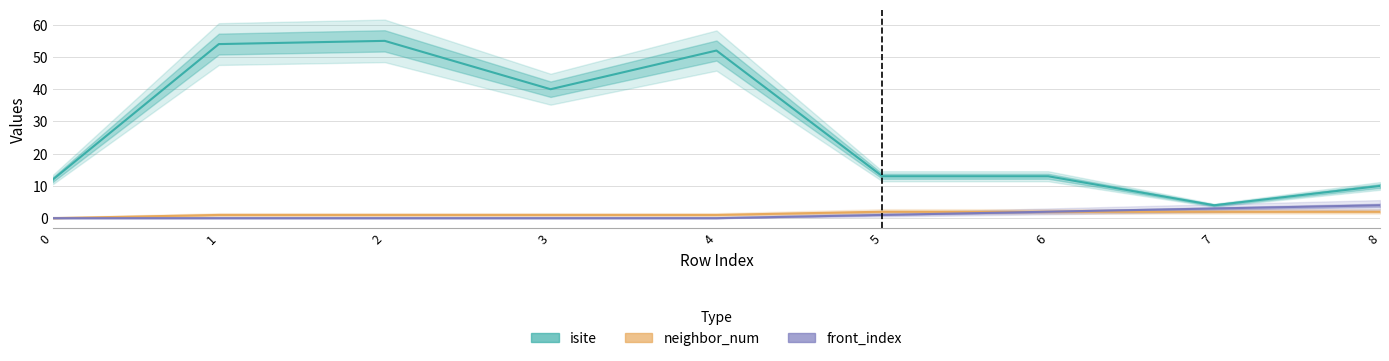

The value of front_index at 8 is 2. True or false?

False